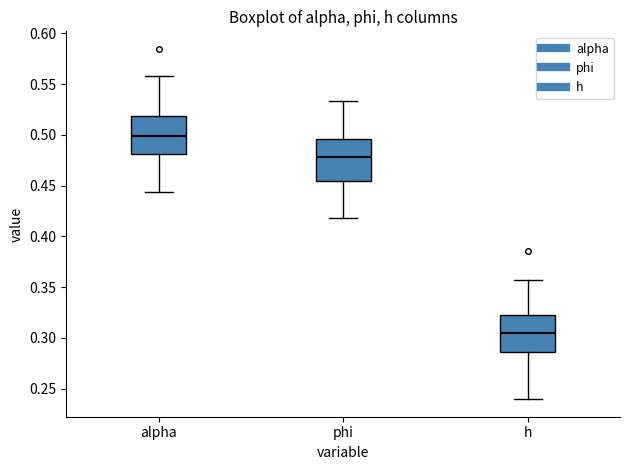

Reading left to right, read every box against the y-axis: the position of its median line, the range the box covers, and the ends of its whiskers. The values are not printed on the chart, so give them approximately, as read against the axis.

alpha: median 0.500, box 0.480 to 0.520, whiskers 0.445 to 0.560
phi: median 0.480, box 0.455 to 0.495, whiskers 0.420 to 0.535
h: median 0.305, box 0.285 to 0.320, whiskers 0.240 to 0.355